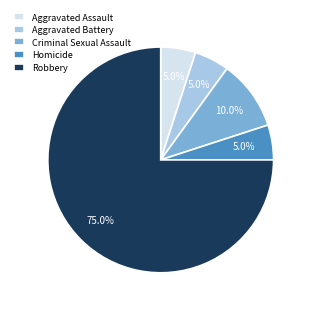

True or false: Criminal Sexual Assault accounts for 26% of the total.

False